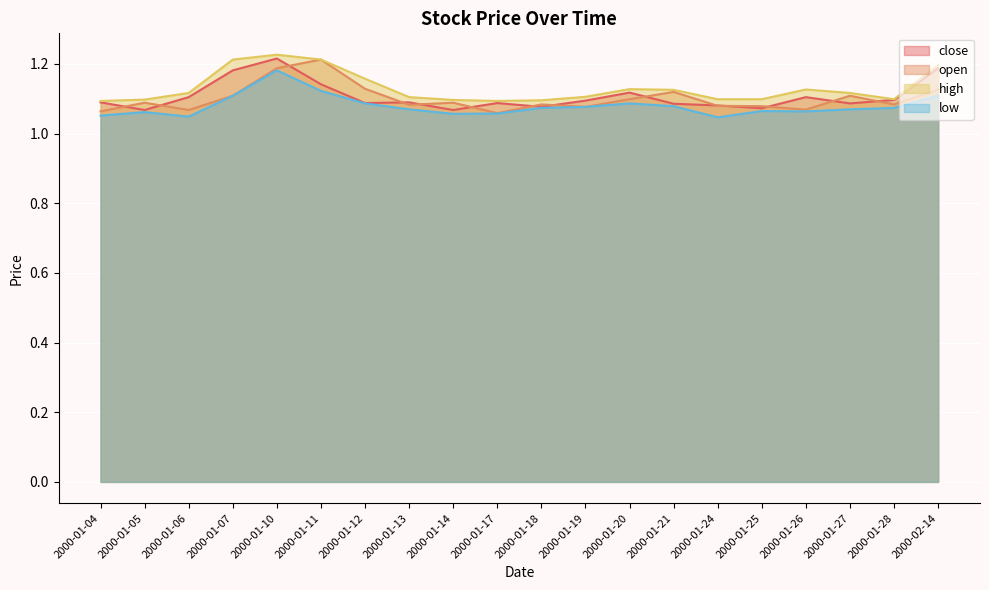

What is the average value of the open series?

1.1